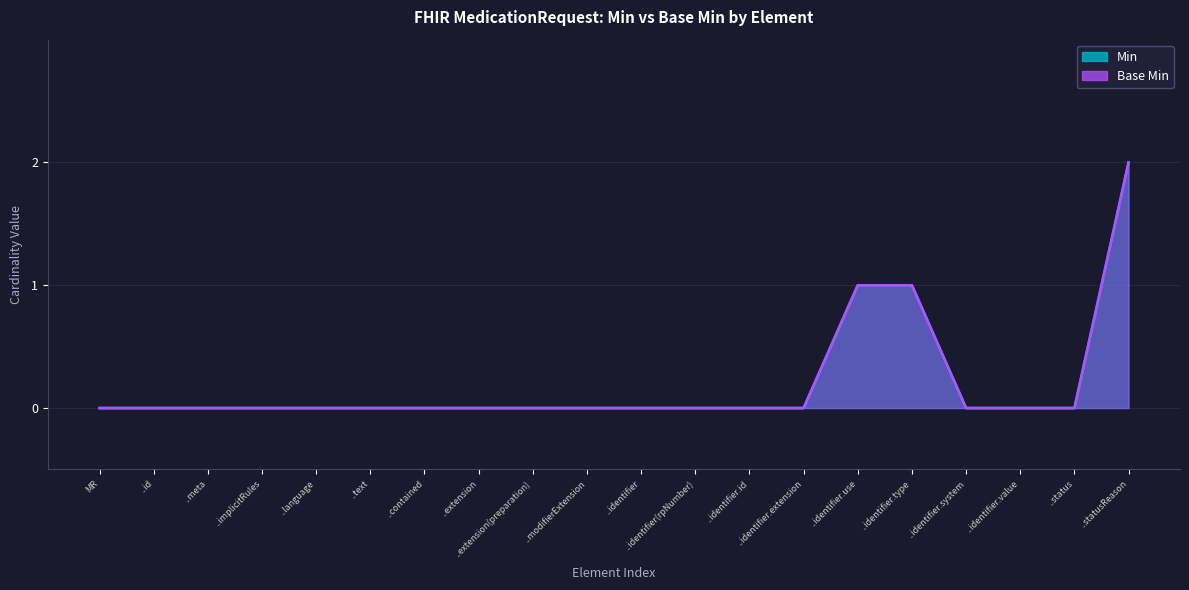

True or false: Base Min and Min cross at least once.

False